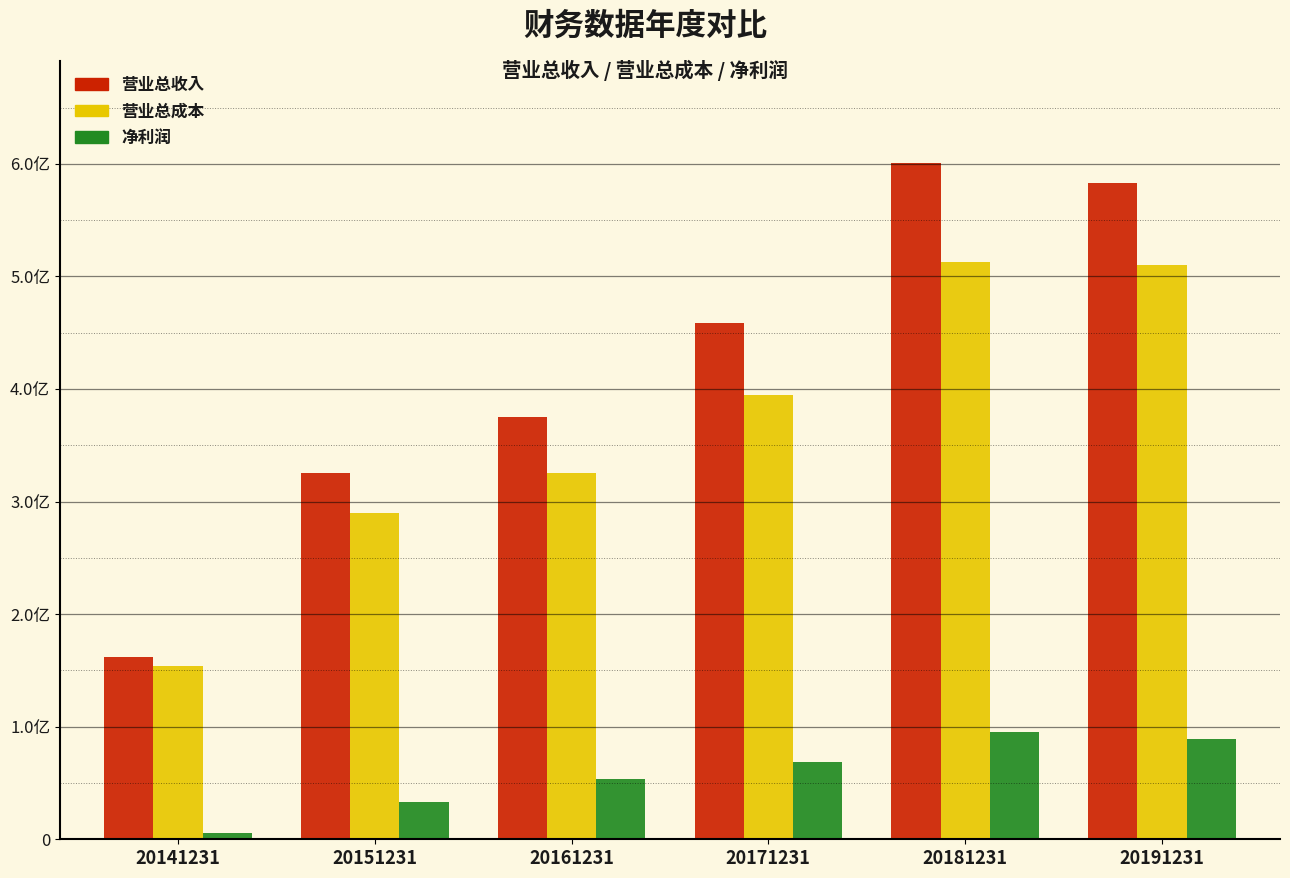

Are the bars grouped side by side (vs. stacked)?

Yes